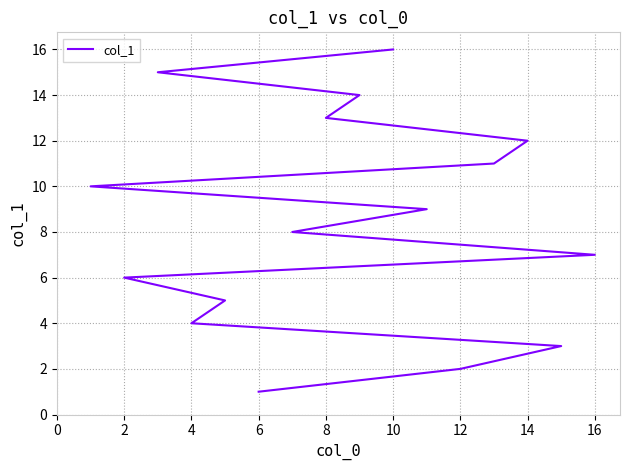

How many data points are above 9?

7